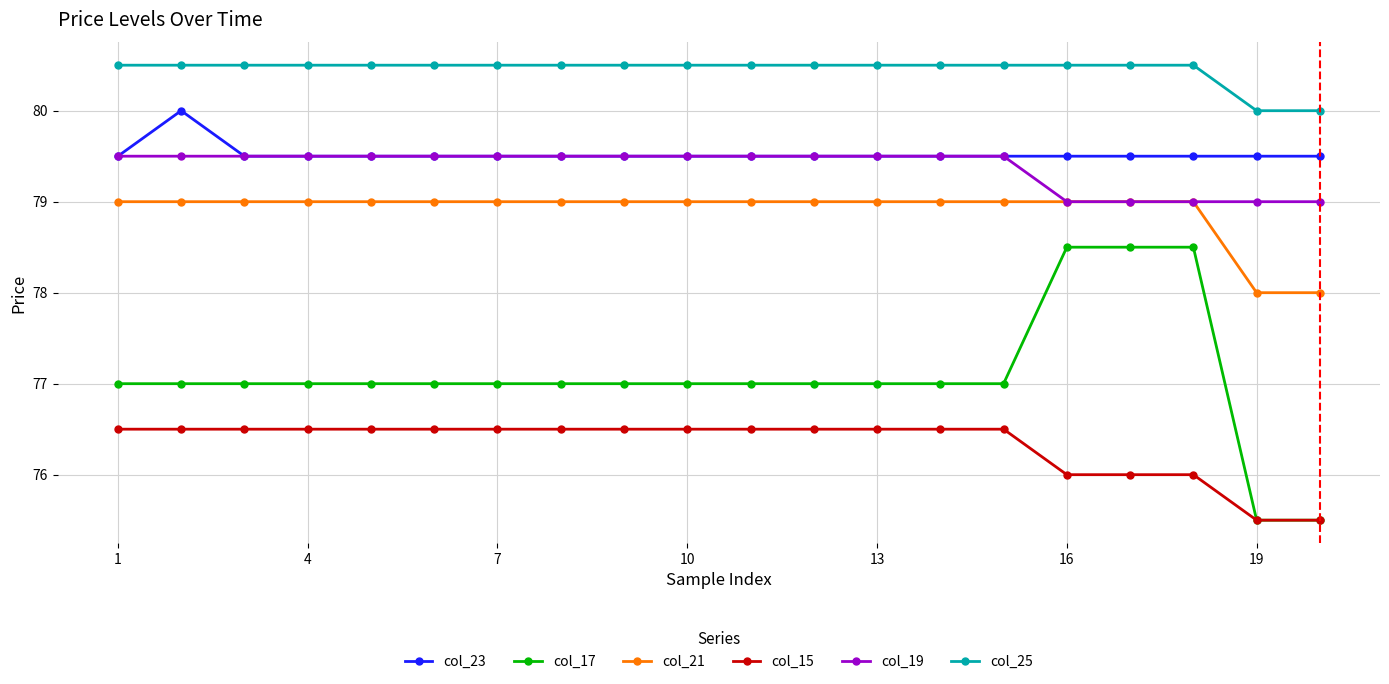

What is the highest value of the col_17 series?

78.5